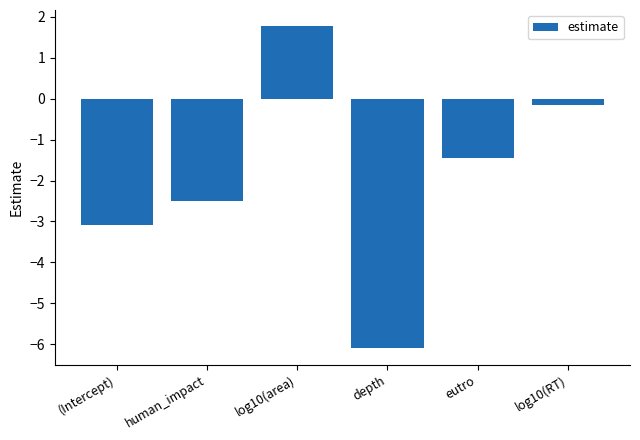

Rank the categories by value from lowest to highest.

depth, (Intercept), human_impact, eutro, log10(RT), log10(area)